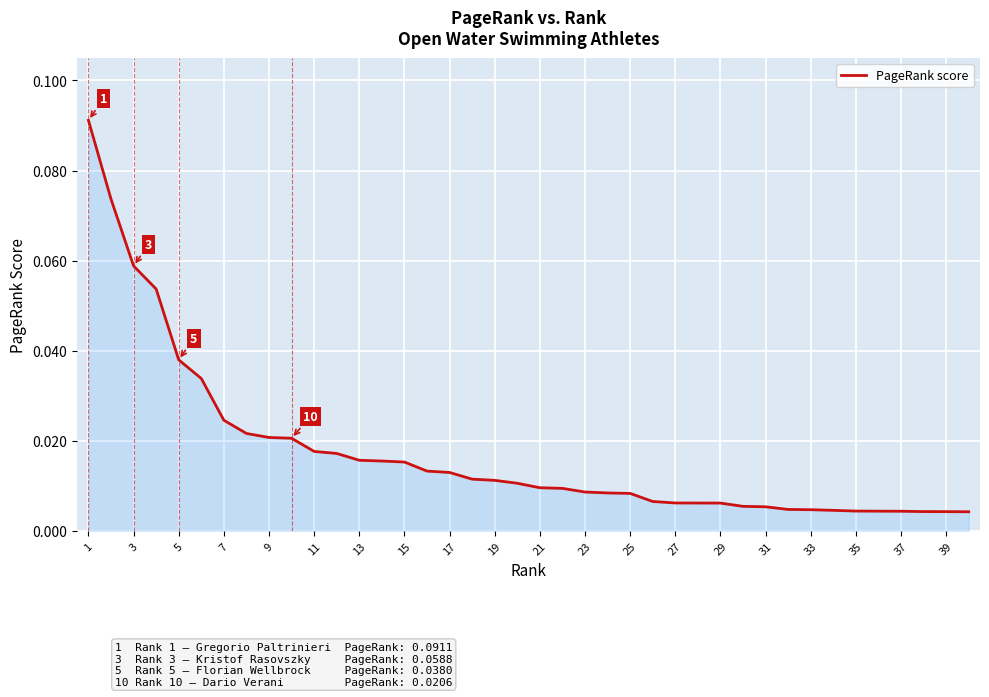

How many lines are shown in the chart?

1